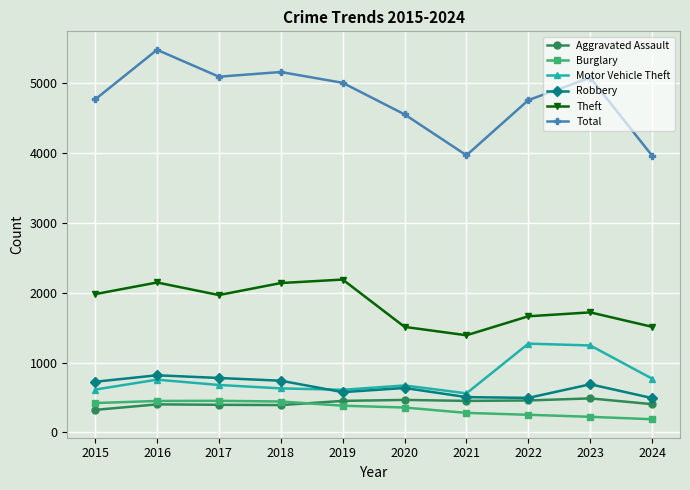

The Total series shows 3129 at 2015. True or false?

False